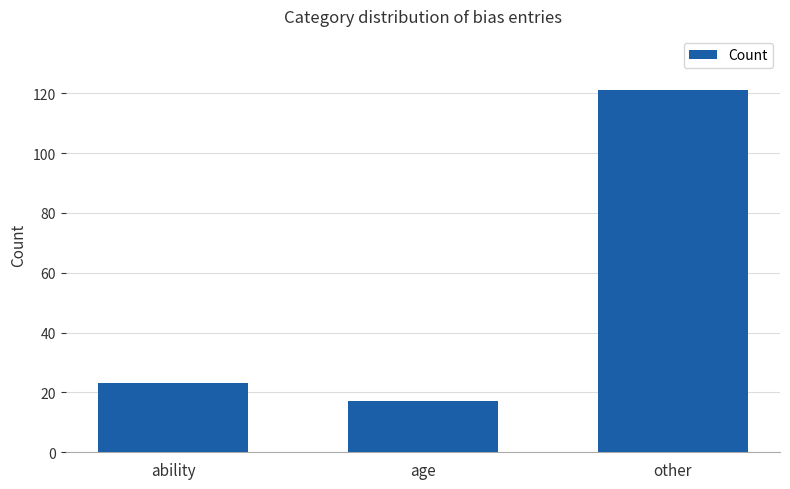

Reading left to right, what are all the values shown in this chart?

ability=23	age=17	other=121